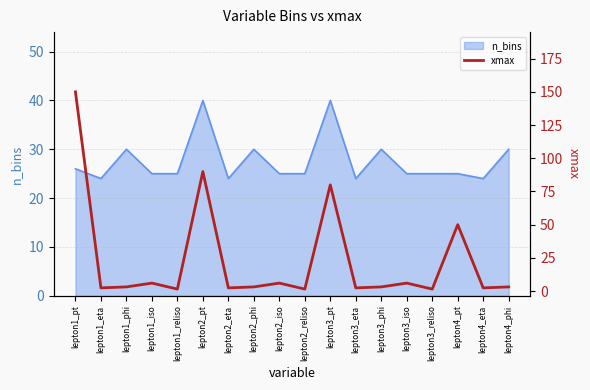

What is the maximum value shown in the chart?

150.0